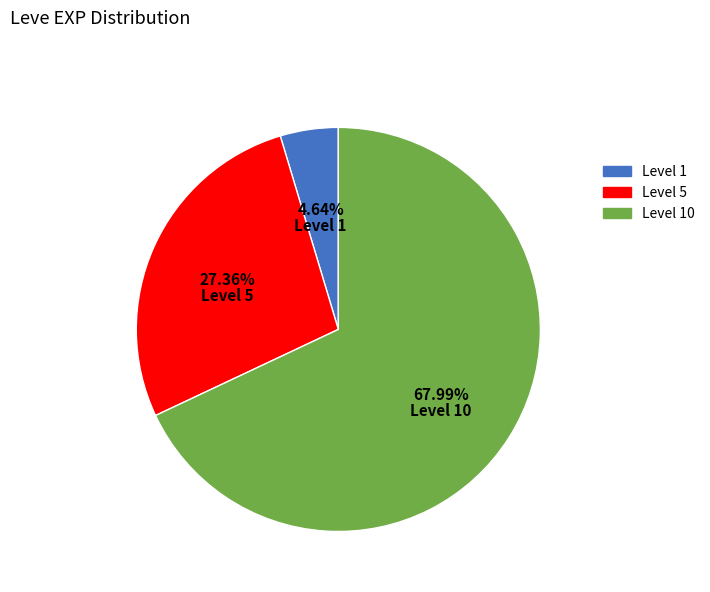

Does any single category account for the majority?

Yes